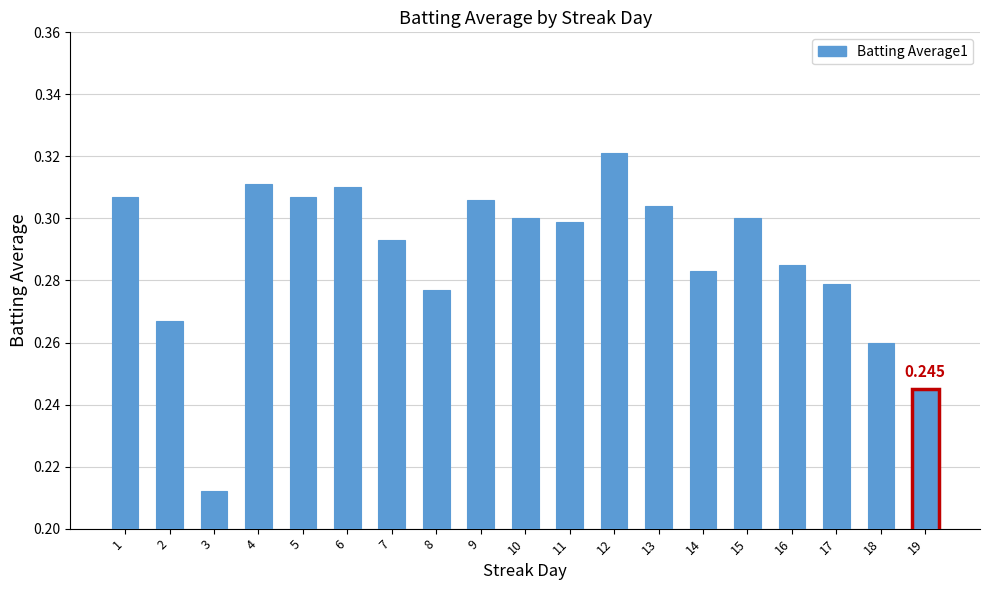

Count the number of data series in this chart.

1